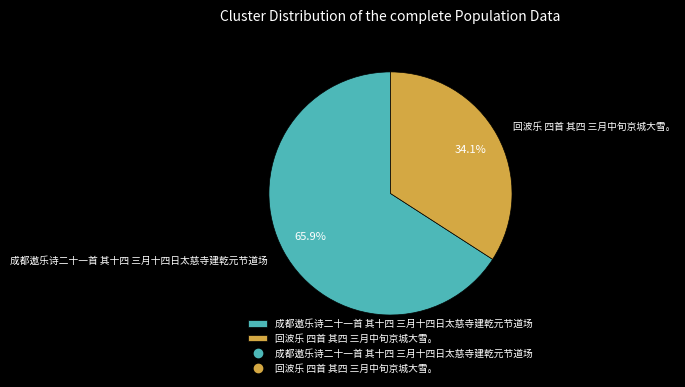

Which slice represents more than half of the pie?

成都遨乐诗二十一首 其十四 三月十四日太慈寺建乾元节道场